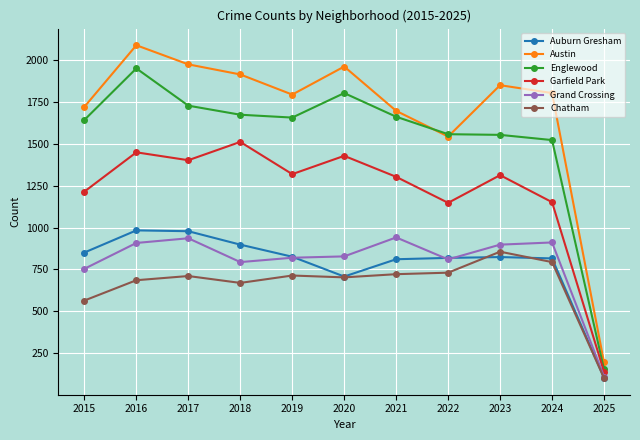

Which series has the largest total across all categories?

Austin